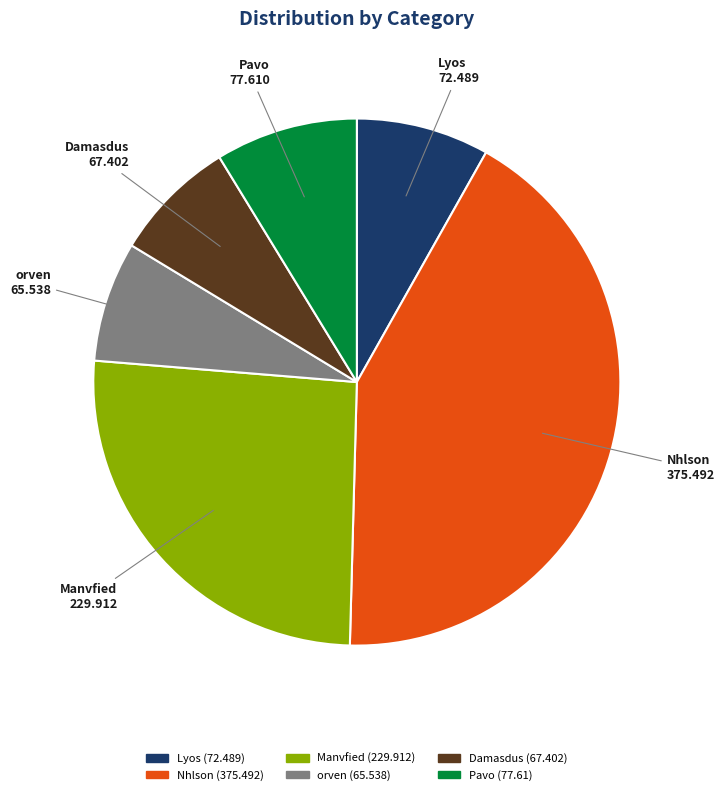

What is the largest slice in the pie chart?

Nhlson